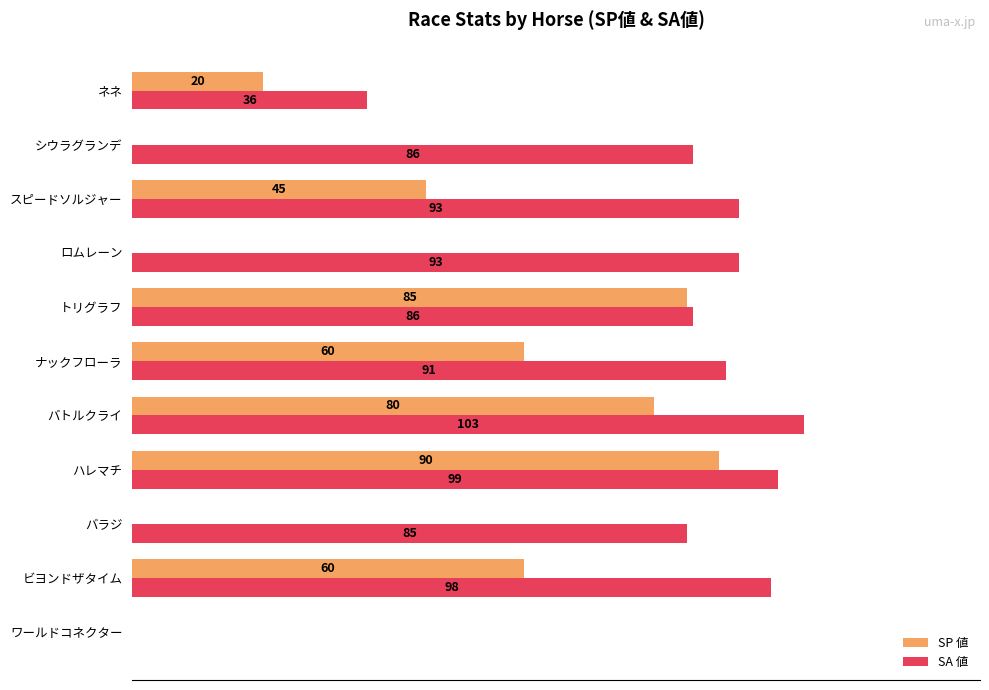

Is the value of SA 値 at ロムレーン greater than the value of SP 値 at ナックフローラ?

Yes